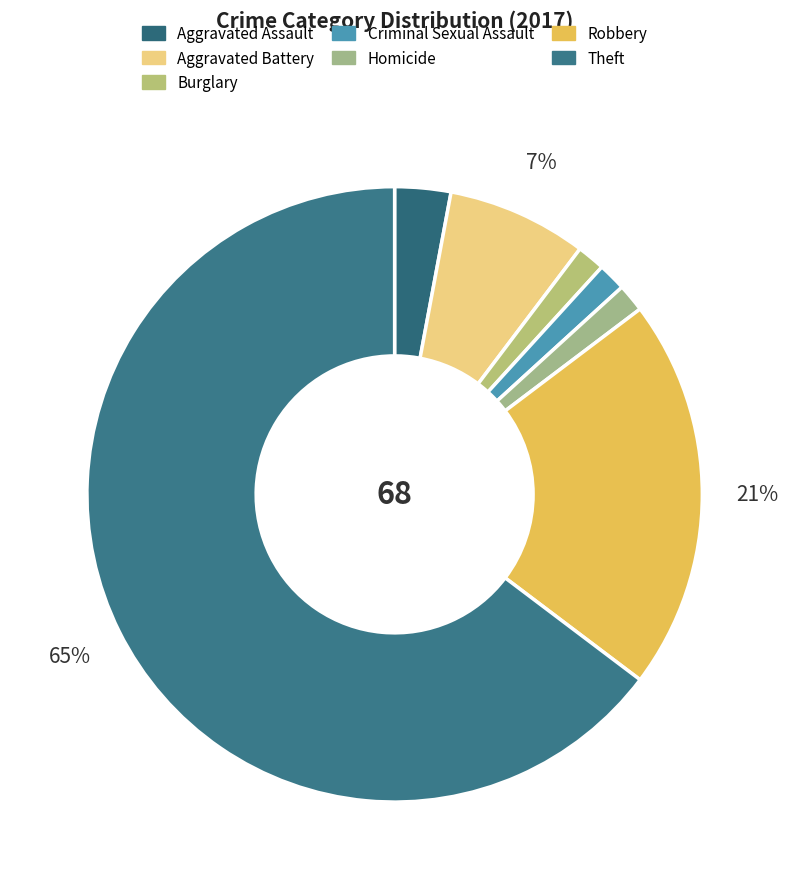

How many slices are in this pie chart?

7